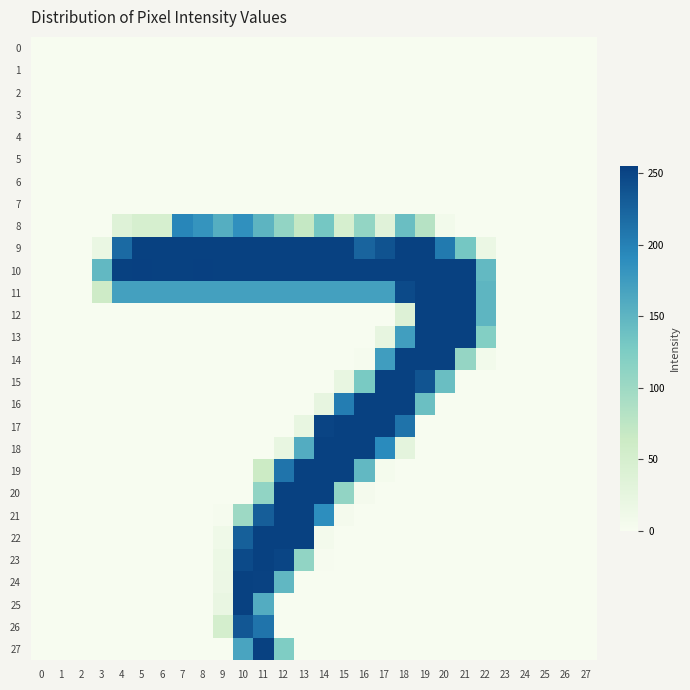

Rank the series by their maximum value, from lowest to highest.

0, 1, 2, 3, 4, 5, 6, 7, 8, 26, 9, 11, 12, 13, 14, 15, 16, 17, 18, 19, 20, 21, 22, 23, 24, 25, 27, 10